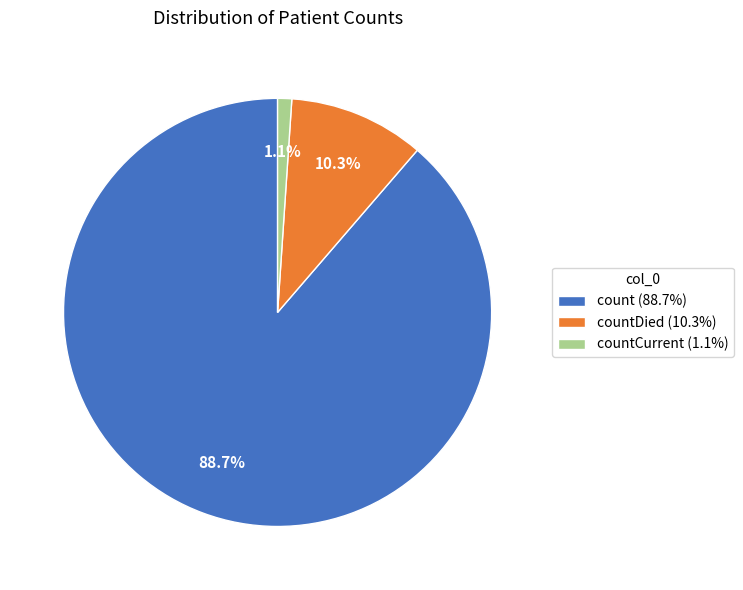

Rank the categories by value from highest to lowest.

count (88.7%), countDied (10.3%), countCurrent (1.1%)